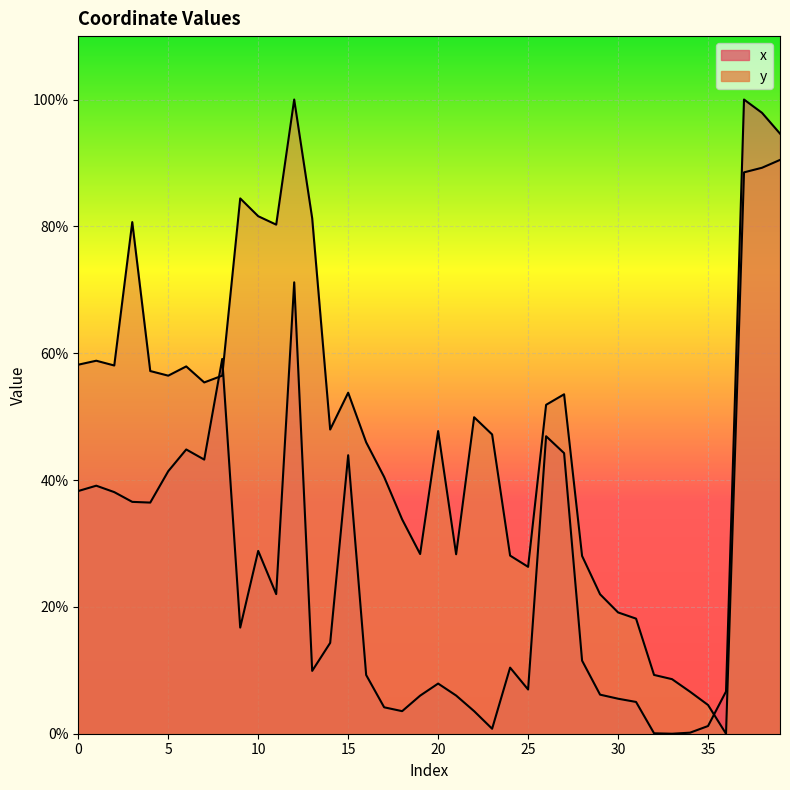

Reading left to right, transcribe all the data shown in this chart.

x: 0=38.3	1=39.1	2=38.1	3=36.6	4=36.4	5=41.4	6=44.8	7=43.2	8=59.1	9=16.7	10=28.8	11=22.0	12=71.2	13=9.9	14=14.3	15=43.9	16=9.3	17=4.2	18=3.6	19=6.0	20=7.9	21=6.0	22=3.6	23=0.8	24=10.4	25=7.0	26=46.9	27=44.2	28=11.5	29=6.2	30=5.5	31=5.0	32=0.1	33=0.0	34=0.2	35=1.2	36=6.7	37=100.0	38=97.9	39=94.6
y: 0=58.2	1=58.8	2=58.1	3=80.7	4=57.2	5=56.5	6=57.9	7=55.4	8=56.5	9=84.4	10=81.6	11=80.3	12=100.0	13=81.3	14=48.0	15=53.8	16=46.0	17=40.5	18=33.8	19=28.3	20=47.7	21=28.3	22=49.9	23=47.2	24=28.1	25=26.3	26=51.9	27=53.5	28=28.0	29=22.0	30=19.1	31=18.1	32=9.3	33=8.6	34=6.6	35=4.5	36=0.0	37=88.5	38=89.2	39=90.5